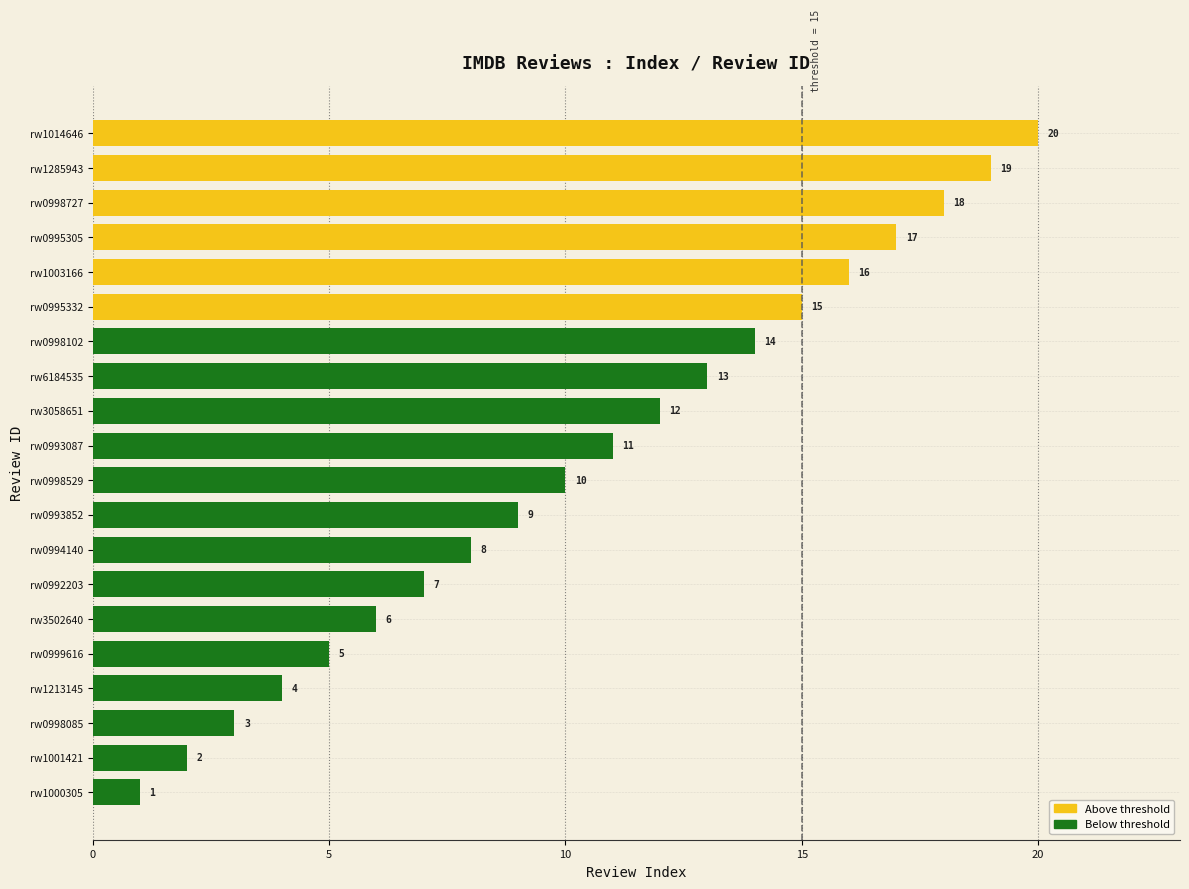

What is the smallest value displayed?

1